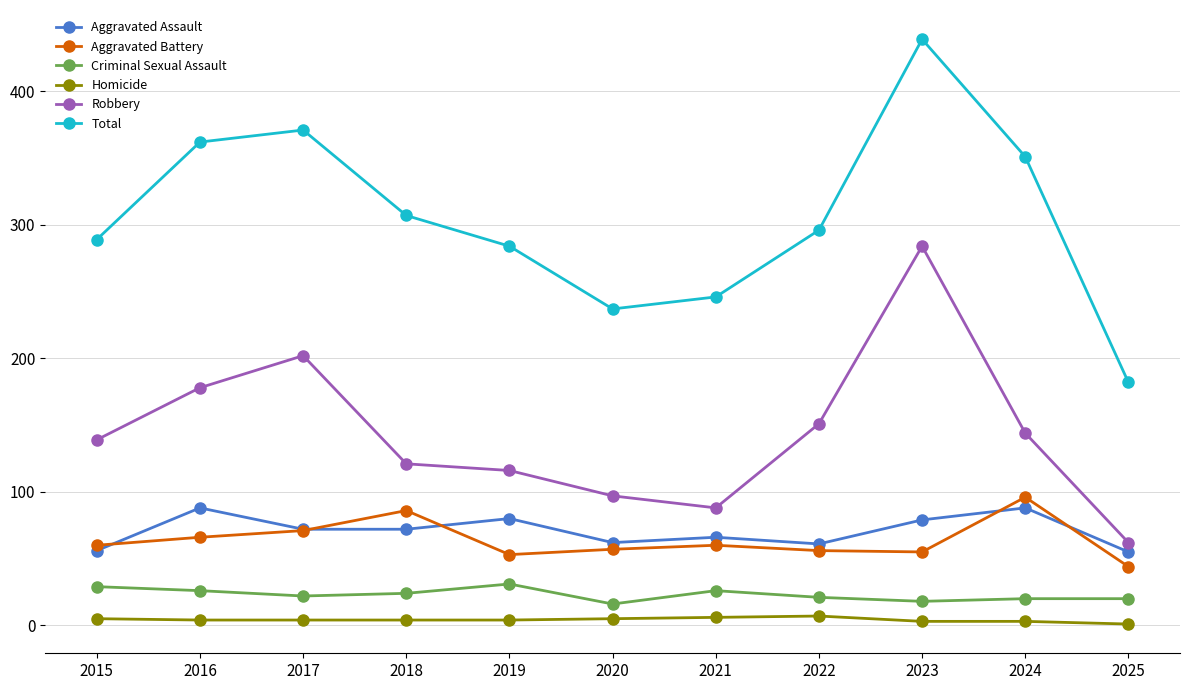

At how many categories does at least one series exceed 155?

11